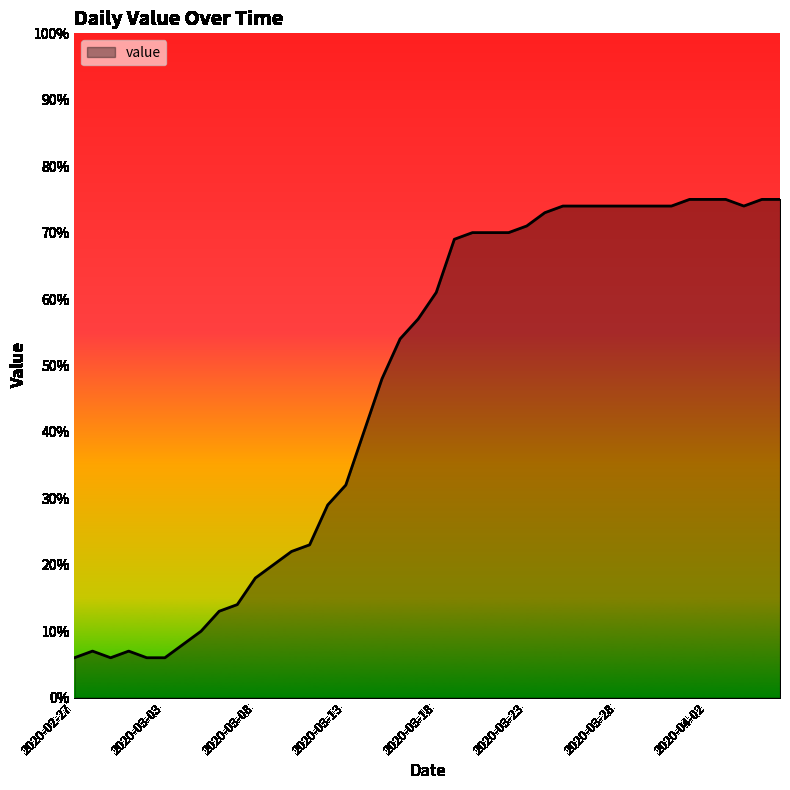

What is the smallest value displayed?

6